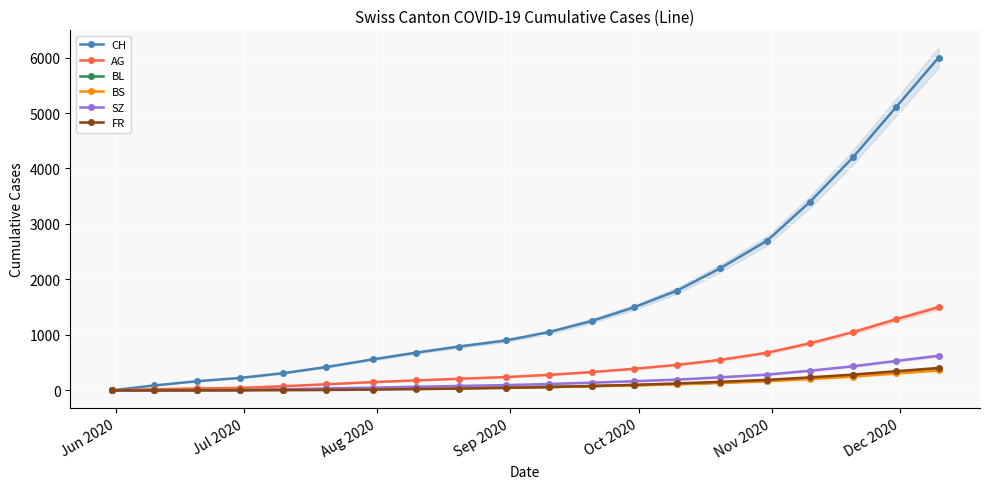

Reading left to right, transcribe all the data shown in this chart.

CH: 0	90	166	225	310	420	560	680	790	900	1050	1250	1500	1800	2200	2700	3400	4200	5100	6000
AG: 0	20	35	45	75	110	150	180	210	240	280	330	390	460	550	680	850	1050	1280	1500
BL: 0	4	8	10	15	22	30	38	46	55	65	80	95	115	140	175	220	270	330	390
BS: 0	5	10	12	15	22	28	35	42	50	60	75	90	110	135	165	205	250	305	360
SZ: 0	0	1	4	20	35	50	65	80	95	115	140	165	195	235	285	355	435	530	625
FR: 0	0	1	2	4	8	14	22	32	45	60	78	100	125	155	190	235	285	345	405